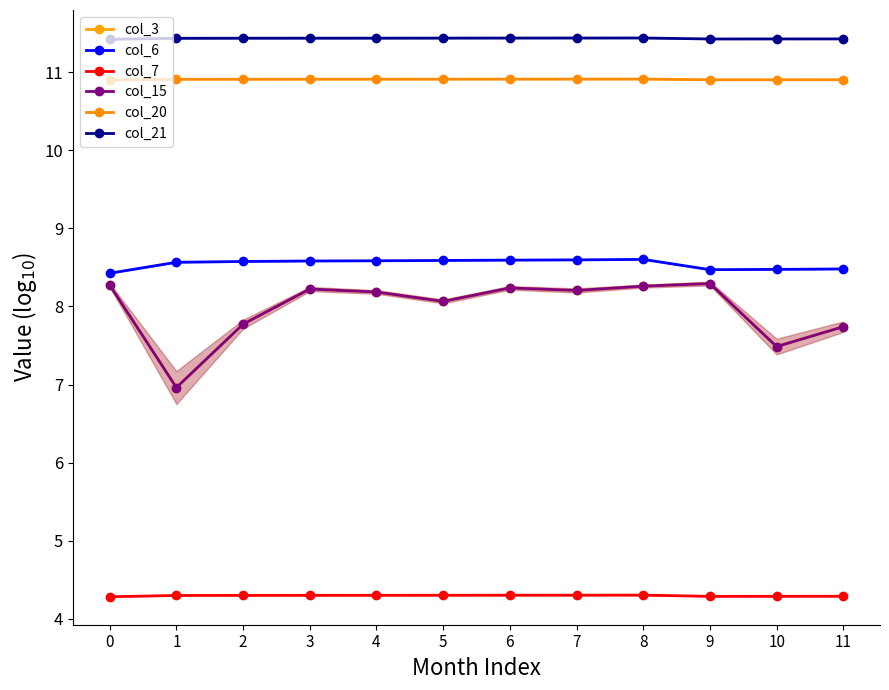

True or false: col_20 has a value of 4.8 at 1.

False